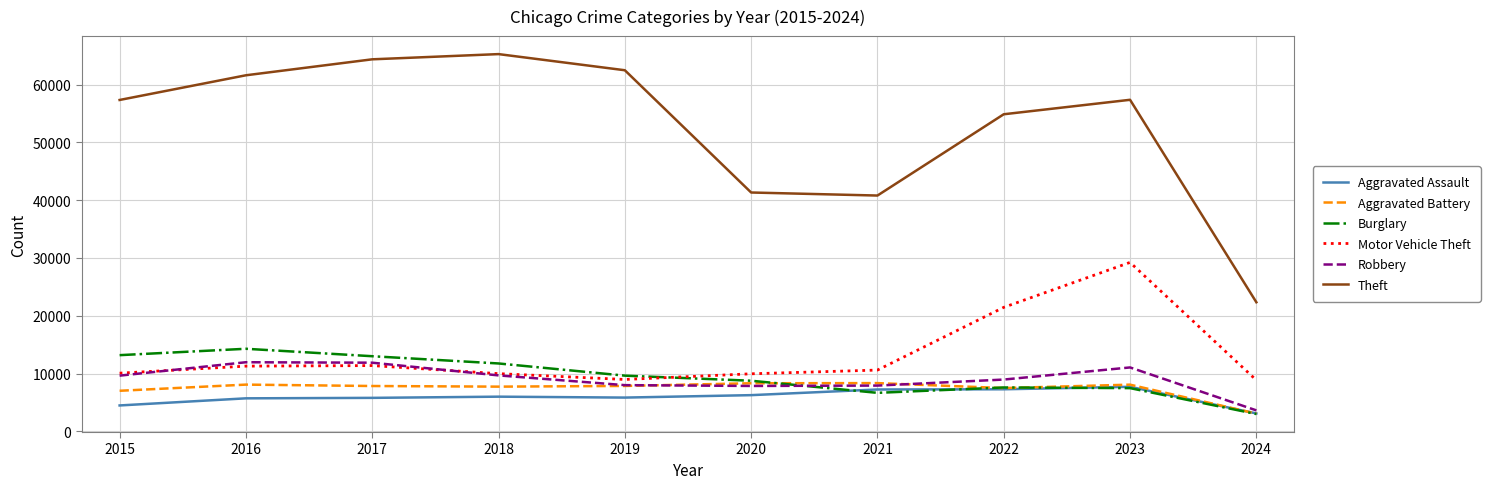

True or false: Theft and Aggravated Battery cross at least once.

False